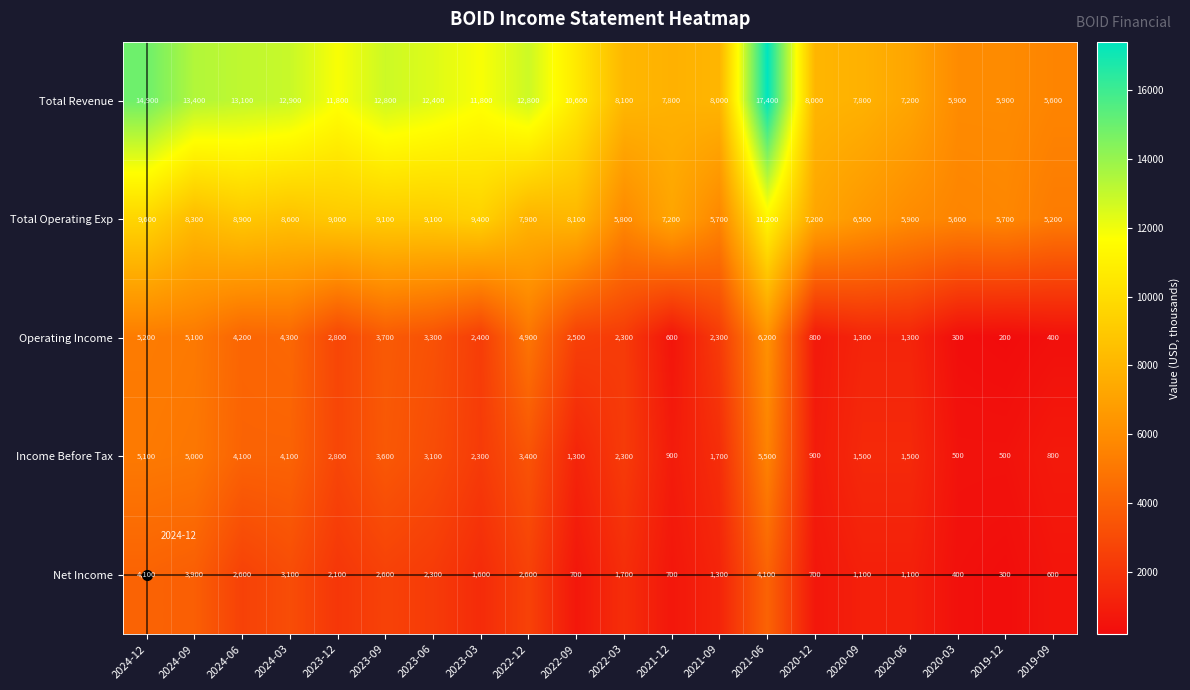

Which series changed the most between 2020-12 and 2020-06?

Total Operating Exp